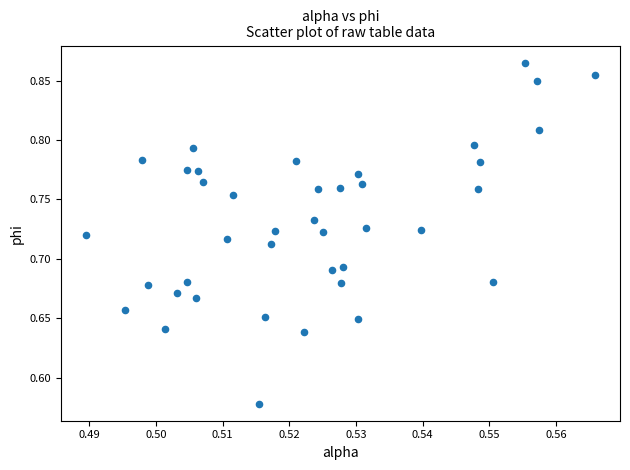

What is the range of Y values (max minus min)?

0.3